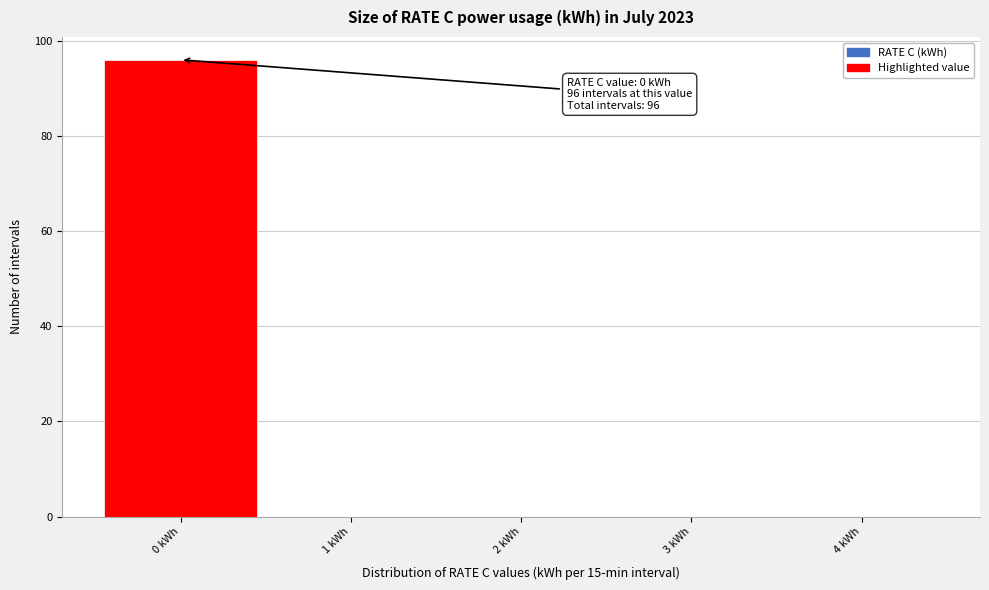

Over which range of the x-axis is the bar tallest?

-0.5 to 0.5